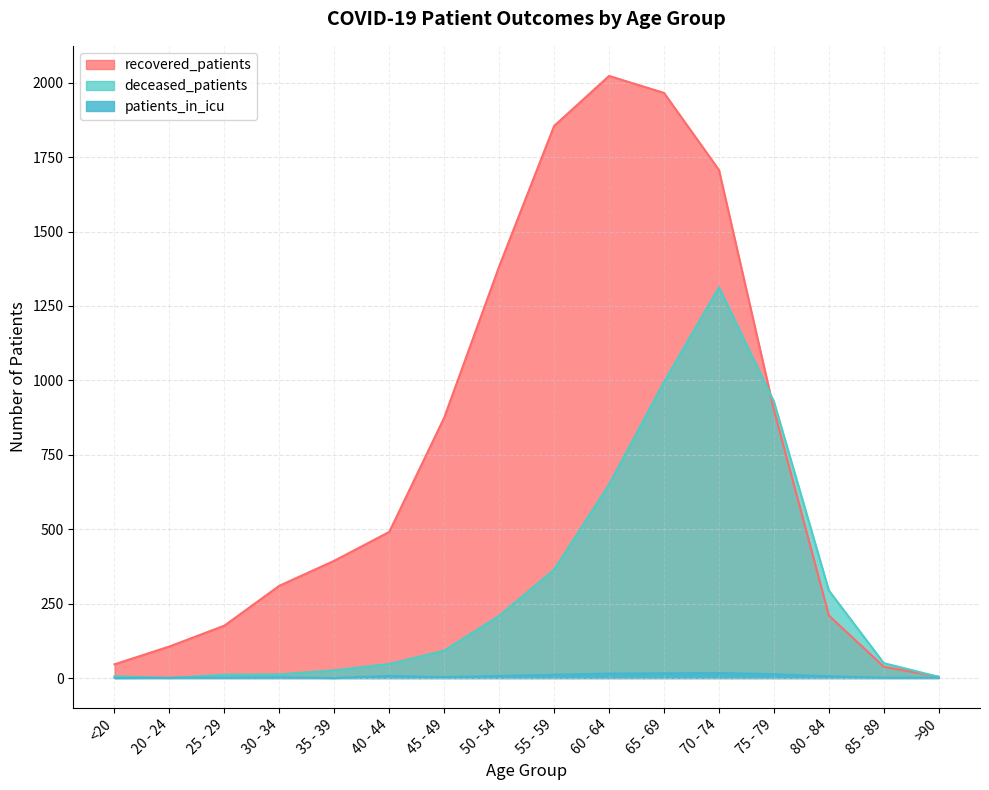

What is the difference between the second highest and minimum values in the patients_in_icu series?

16